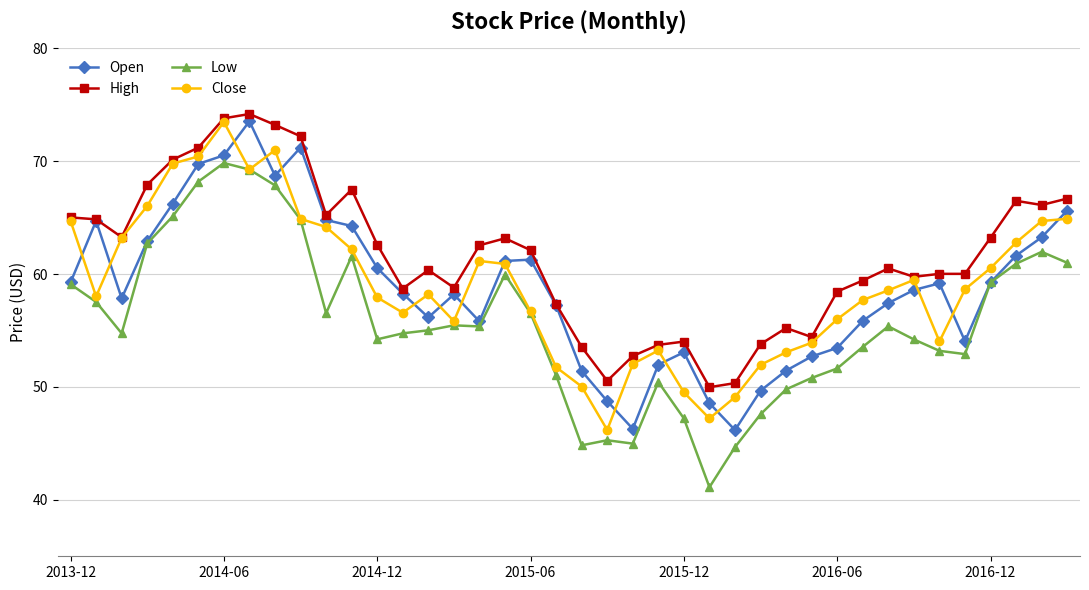

What is the highest value of the Close series?

73.5